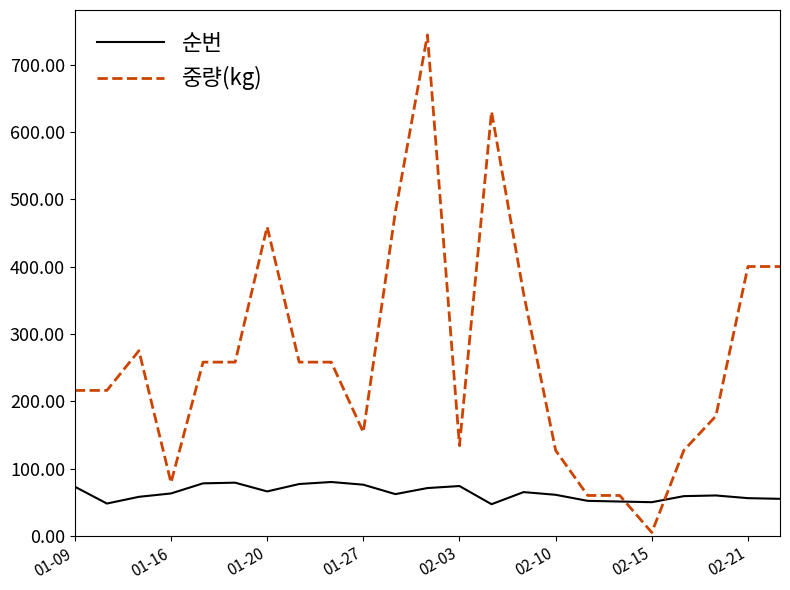

What is the greatest value displayed?

744